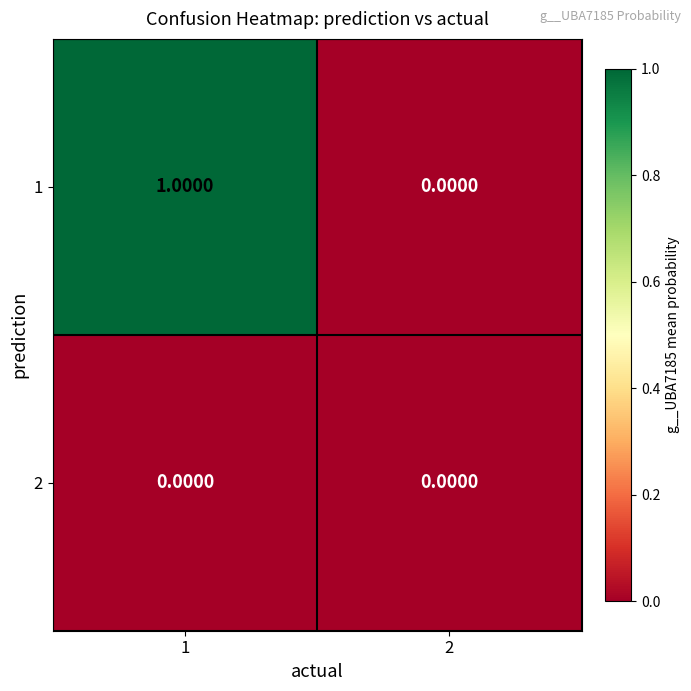

Rank the series by their maximum value, from lowest to highest.

2, 1